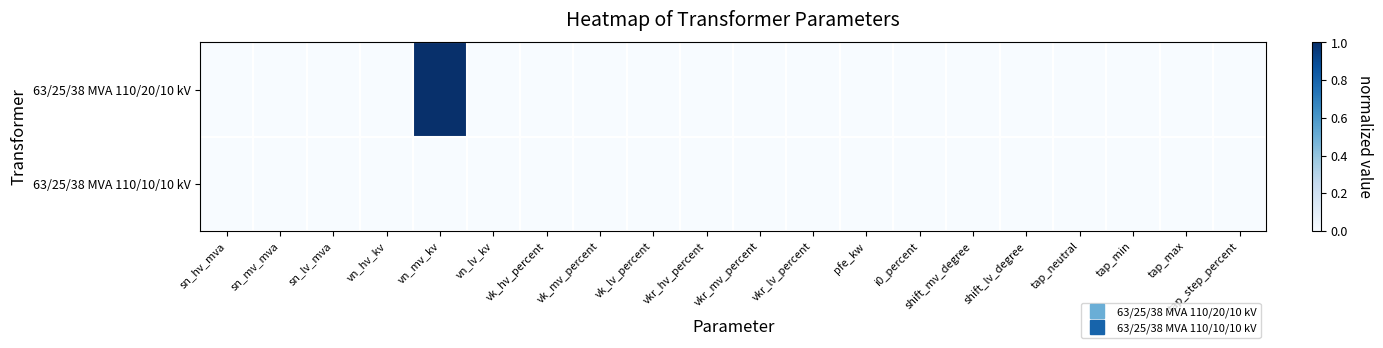

Which series has the largest range (max minus min)?

63/25/38 MVA 110/20/10 kV